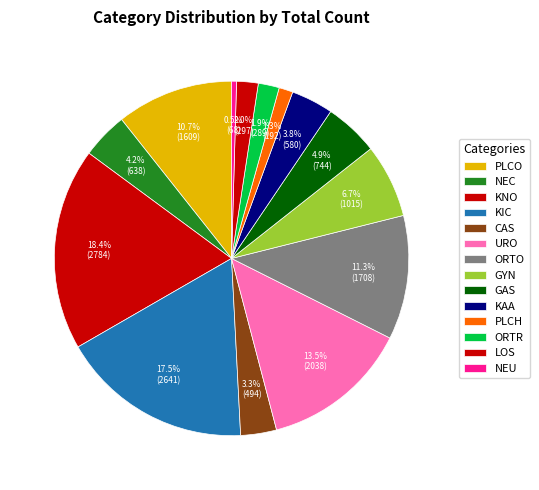

Is there any slice that represents more than half of the pie?

No